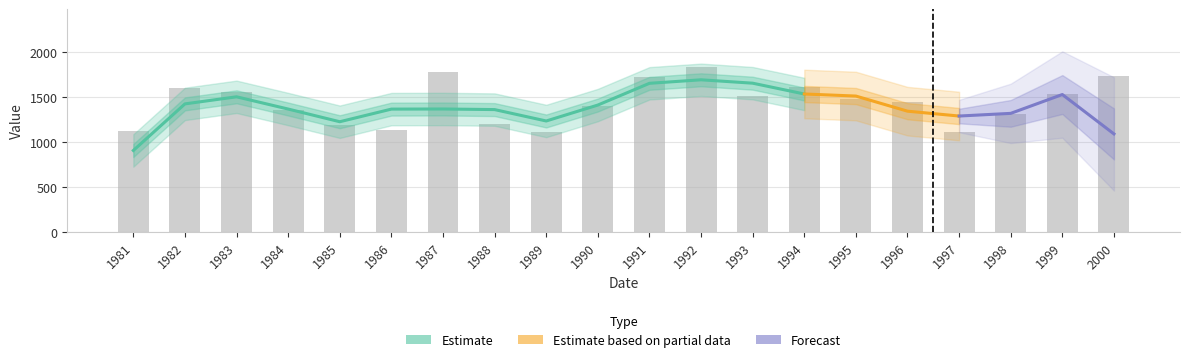

True or false: the data shows 1779 at 1987.

True